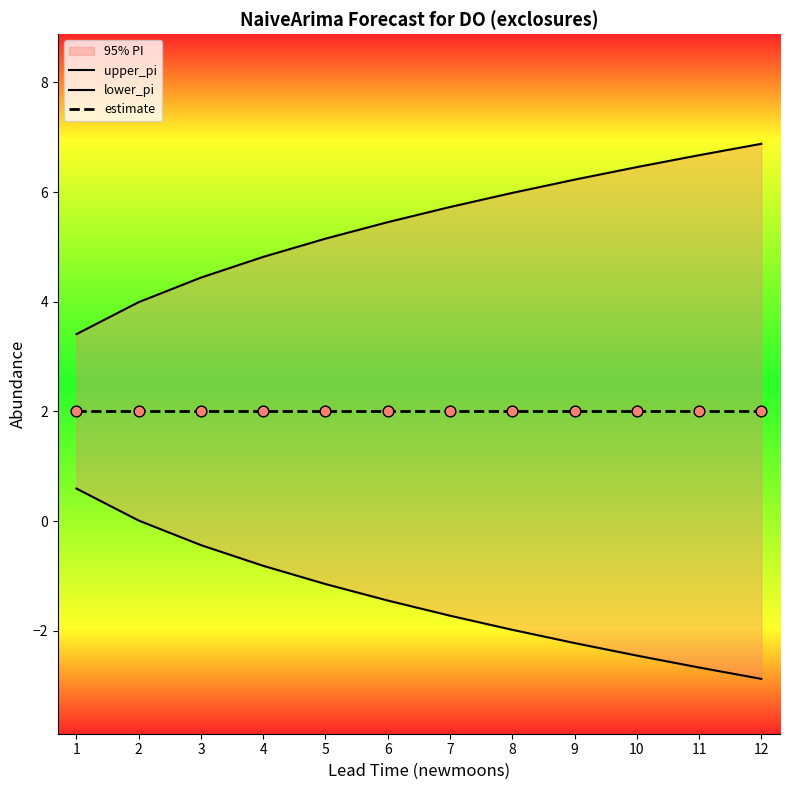

Which series has the widest spread of Y values?

lower_pi